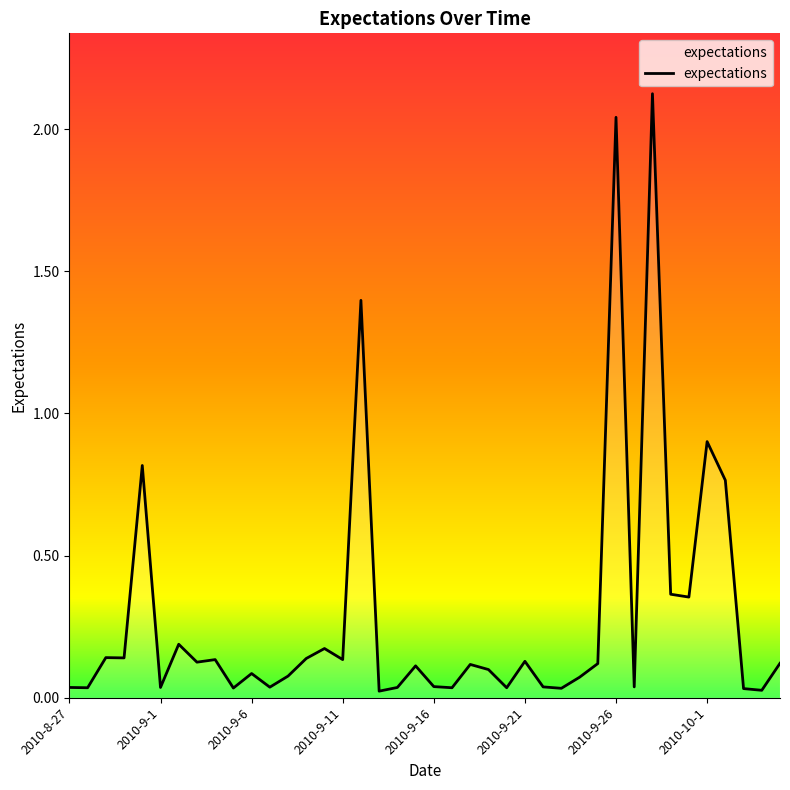

What is the value of the 20th point from the left?

0.1